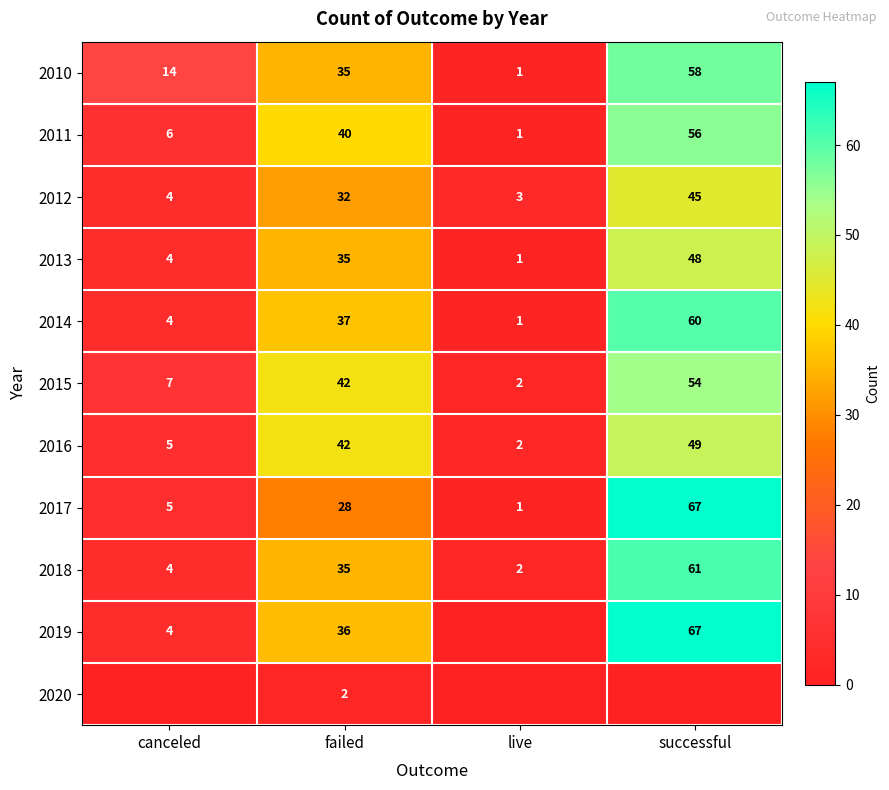

Is the value of 2015 at live greater than the value of 2011 at live?

Yes